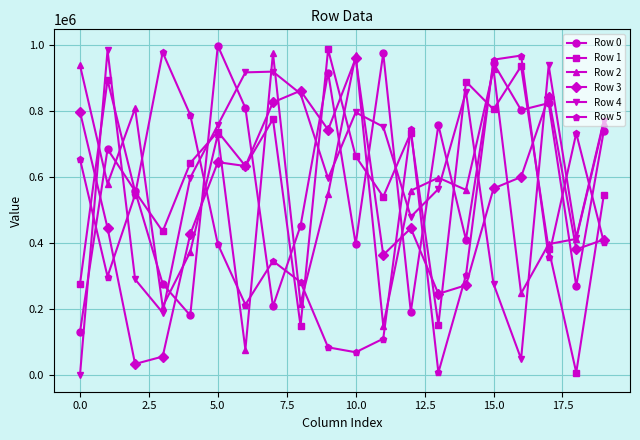

How many intersections are there between Row 3 and Row 1?

9